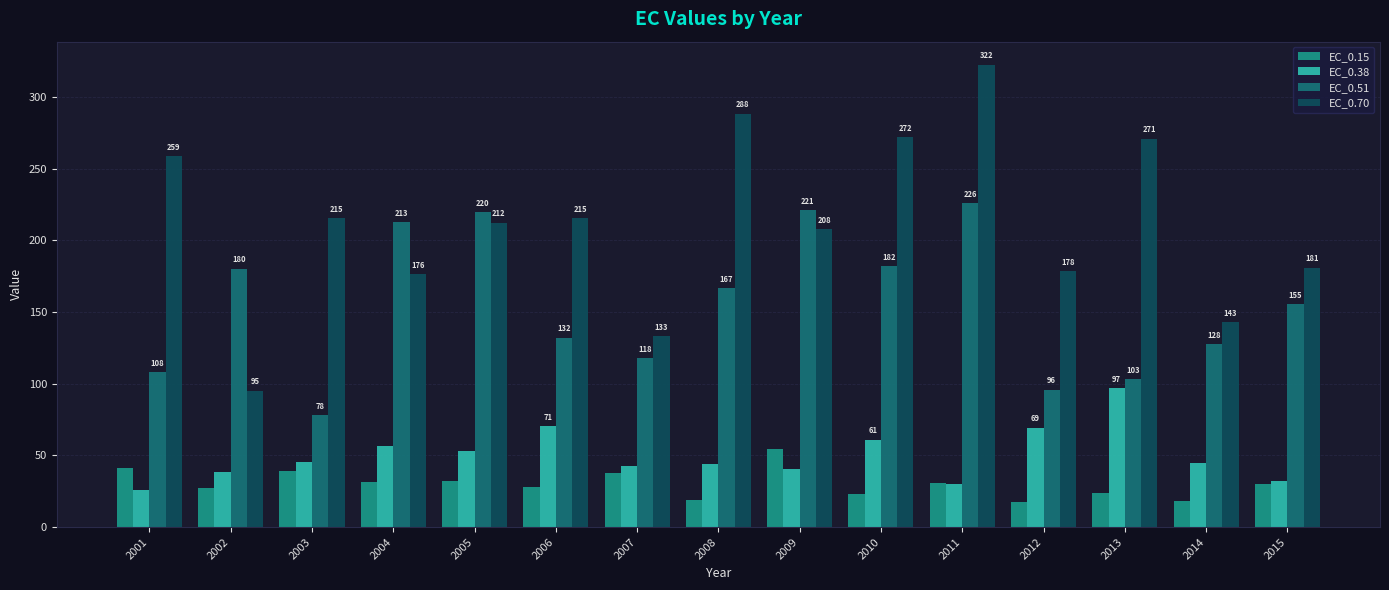

List the labels in order of EC_0.51 value, smallest first.

2003, 2012, 2013, 2001, 2007, 2014, 2006, 2015, 2008, 2002, 2010, 2004, 2005, 2009, 2011